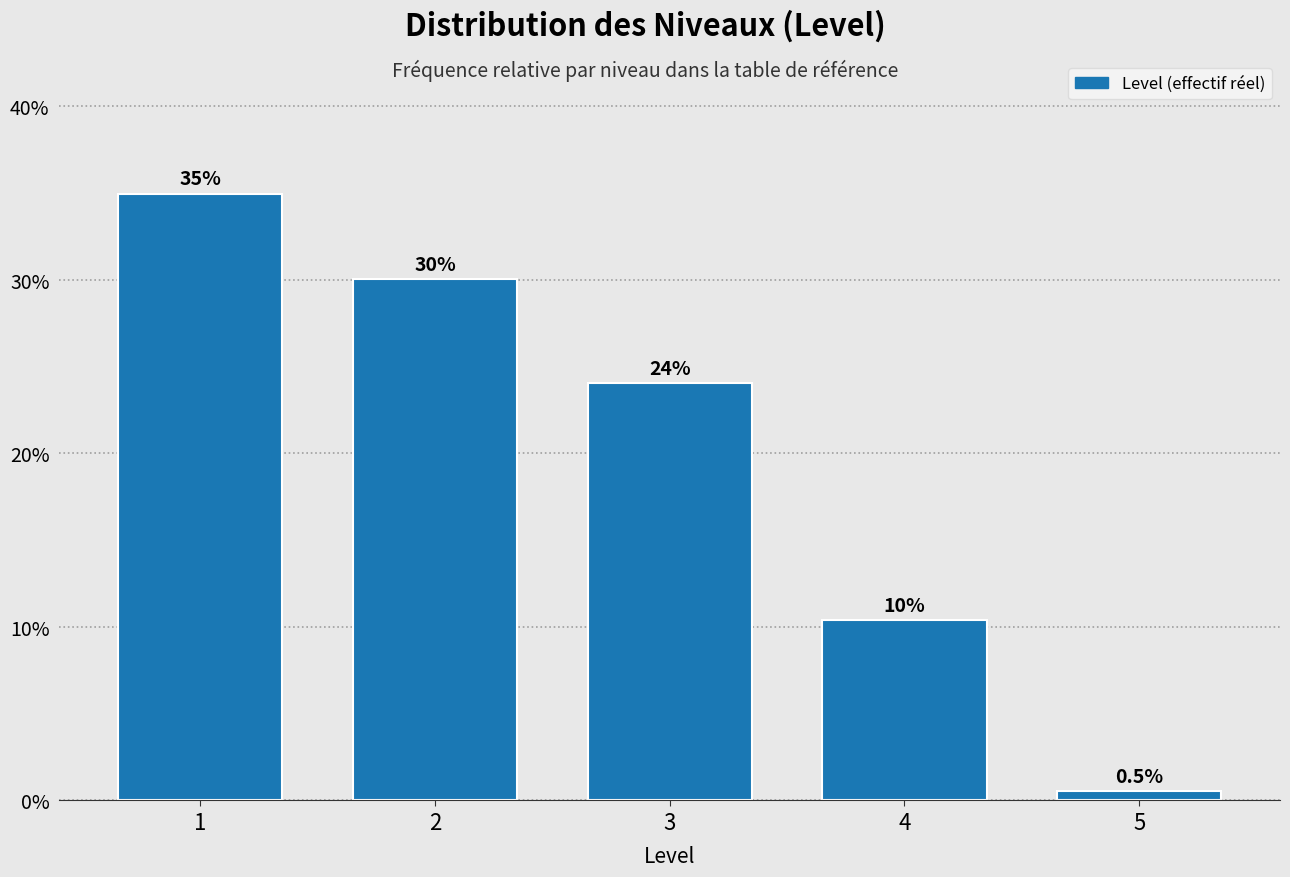

Reading right to left, extract all data points from this chart.

5=0.5	4=10.4	3=24.0	2=30.1	1=35.0